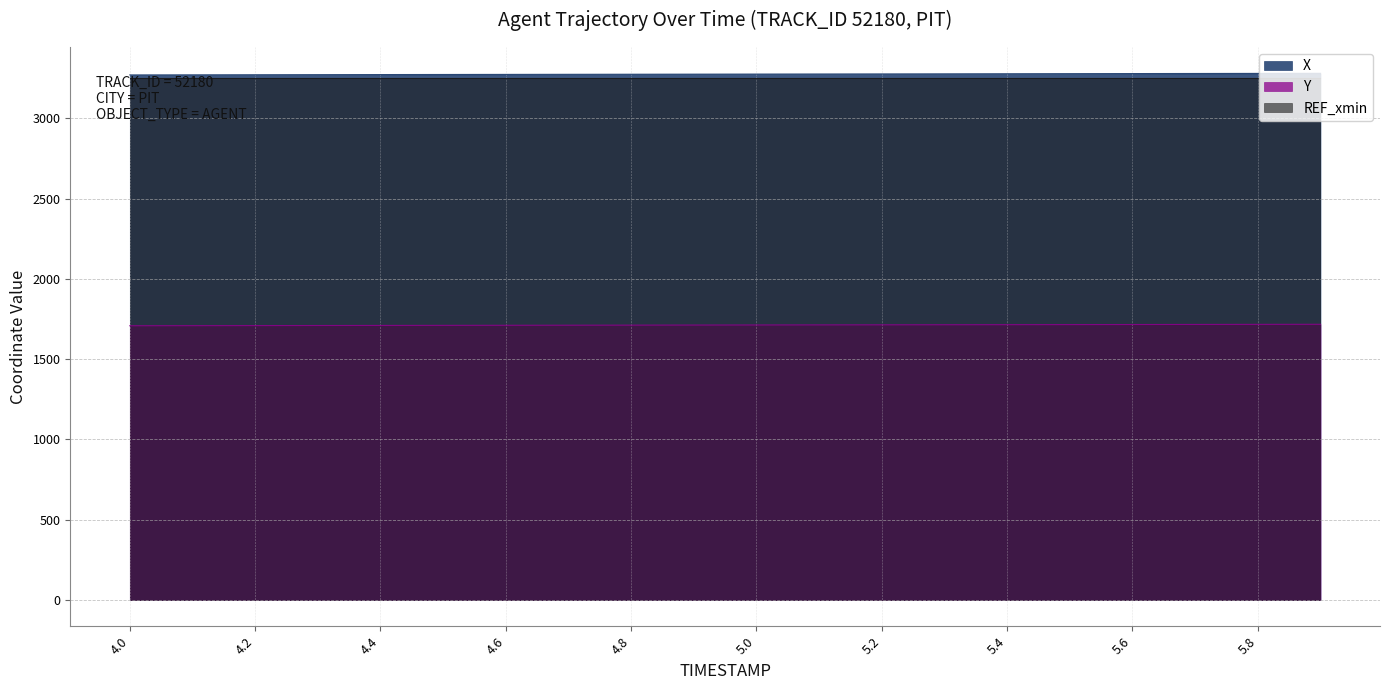

Does the chart display data point markers on the line(s)?

No